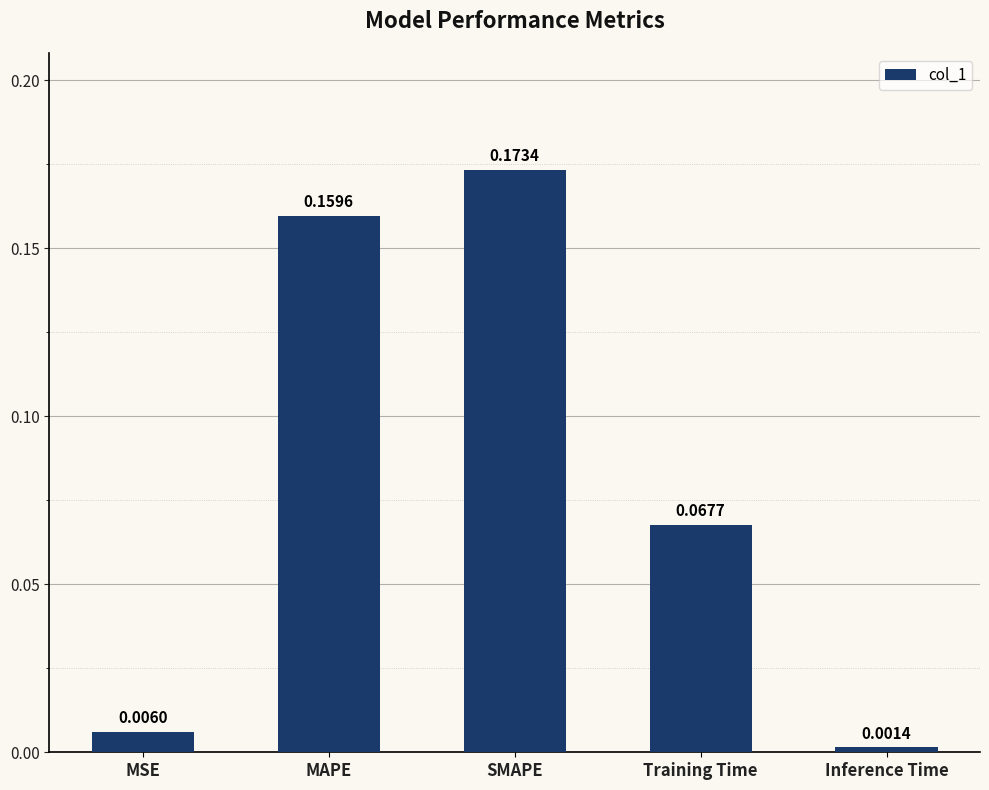

Does the chart contain stacked bars?

No